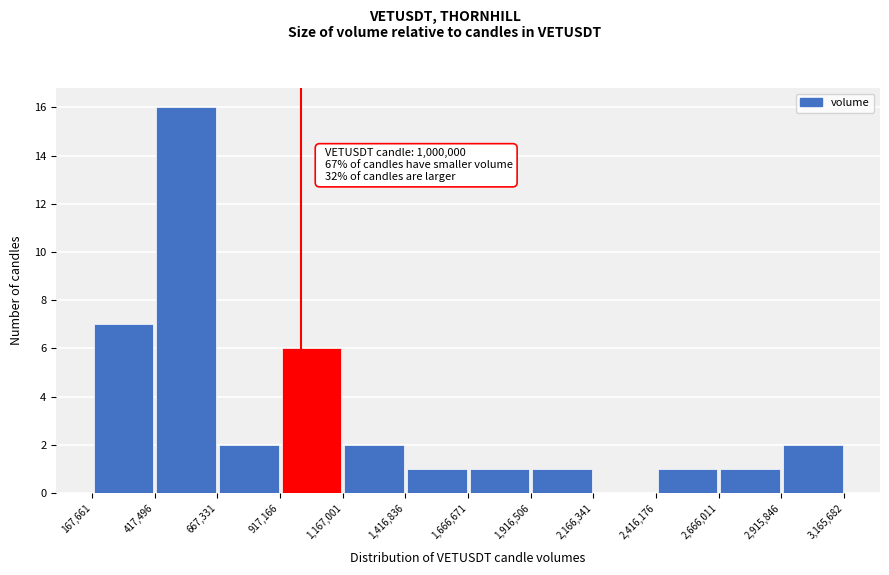

Over which range of the x-axis is the bar tallest?

417,496 to 667,331